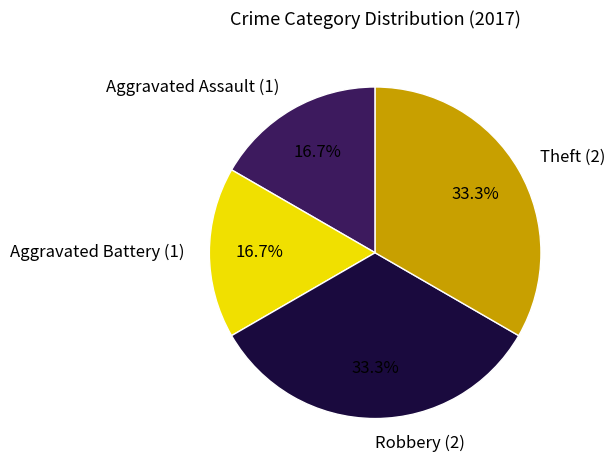

What portion of the pie excludes Theft?

66.7%